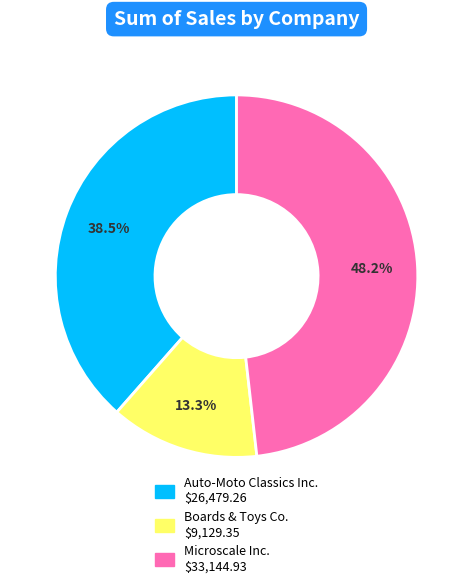

What is the ratio of the value at Boards & Toys Co. to the value at Auto-Moto Classics Inc.?

0.3